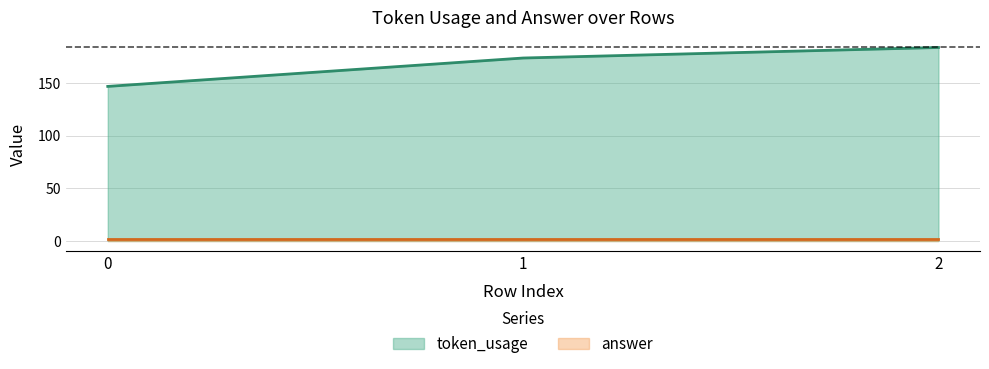

Where is the data nearest to the value 165?

1